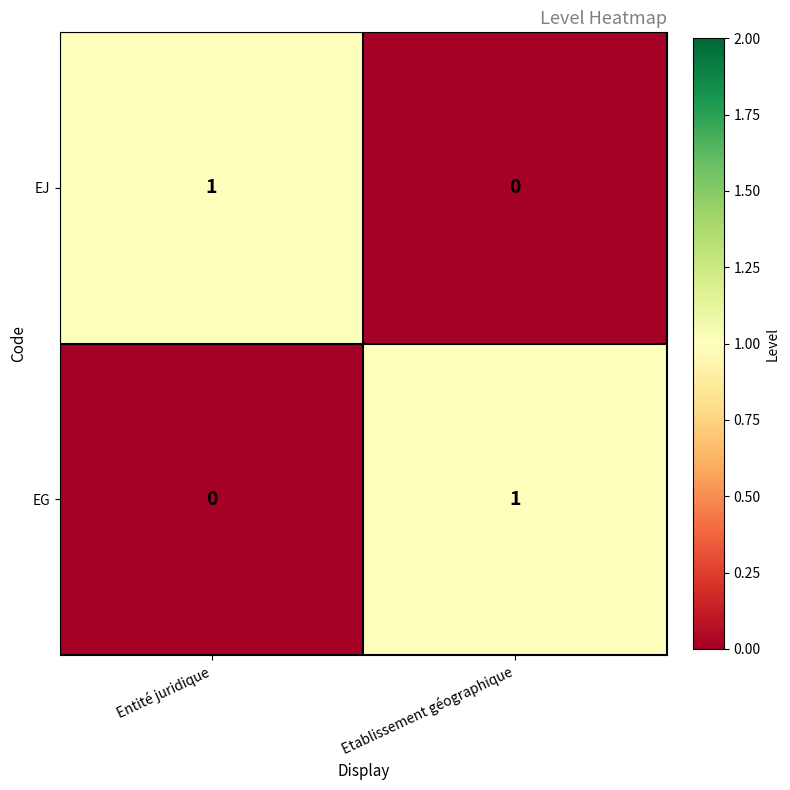

Rank the series at Etablissement géographique from highest to lowest value.

EG, EJ